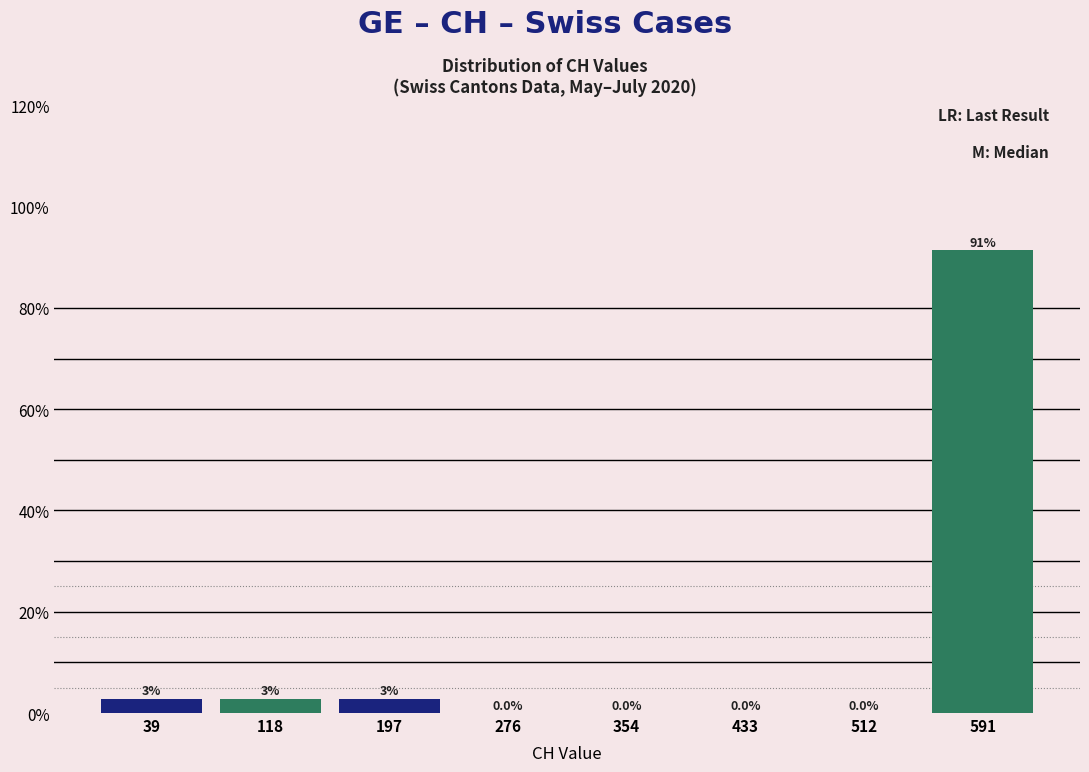

Which range on the x-axis has the tallest bar?

550 to 630